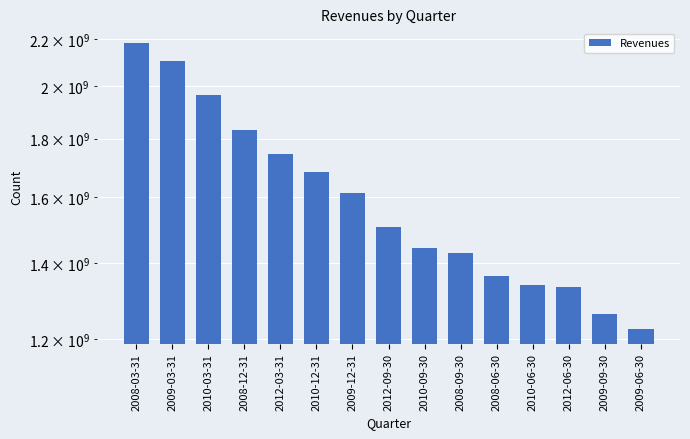

Reading left to right, list all the values displayed in this chart.

2008-03-31=2184000000	2009-03-31=2104000000	2010-03-31=1967000000	2008-12-31=1830000000	2012-03-31=1743000000	2010-12-31=1682000000	2009-12-31=1613000000	2012-09-30=1507000000	2010-09-30=1443000000	2008-09-30=1428000000	2008-06-30=1365000000	2010-06-30=1340000000	2012-06-30=1333000000	2009-09-30=1263000000	2009-06-30=1225000000